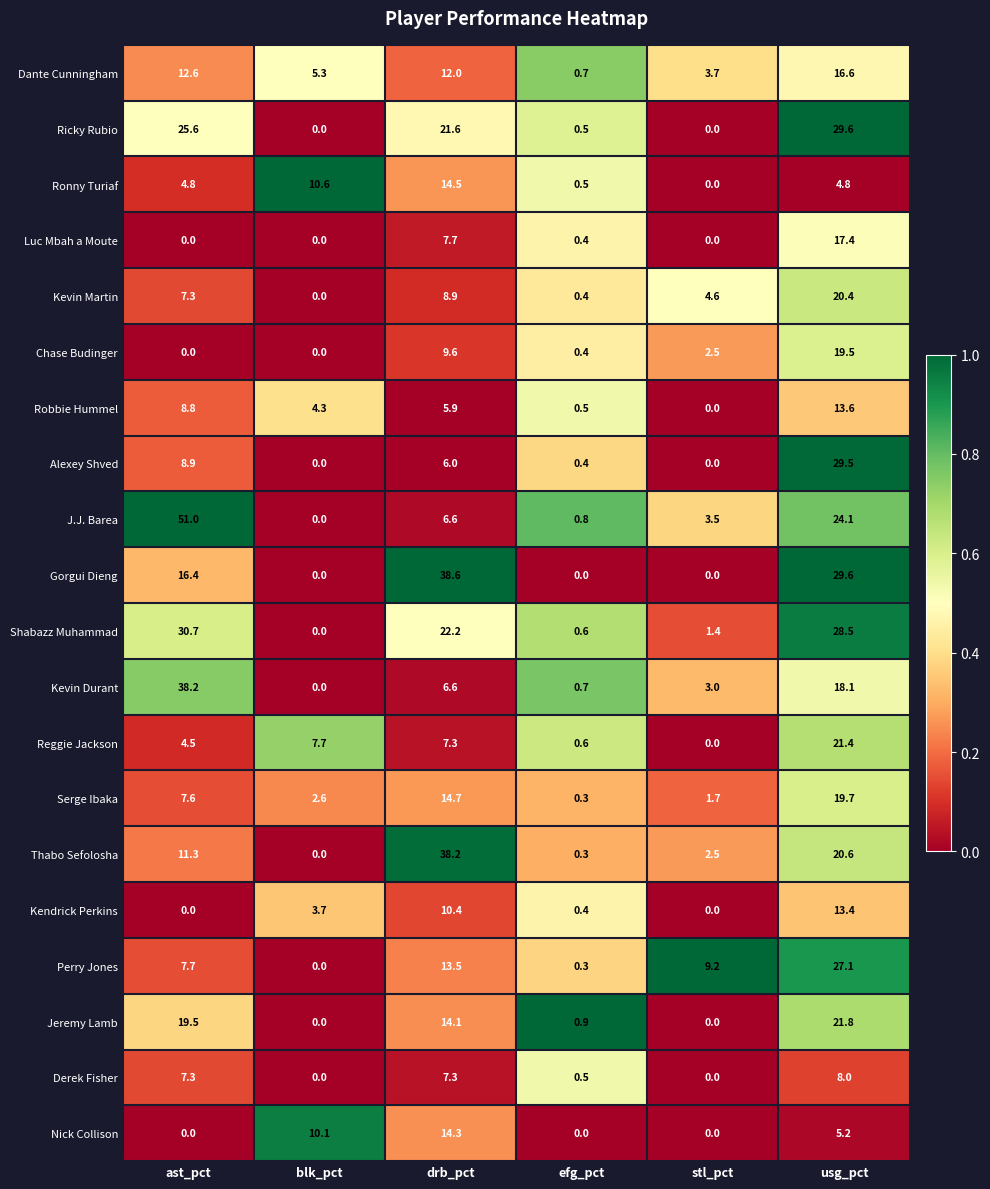

What is the average value of the Reggie Jackson series?

6.9